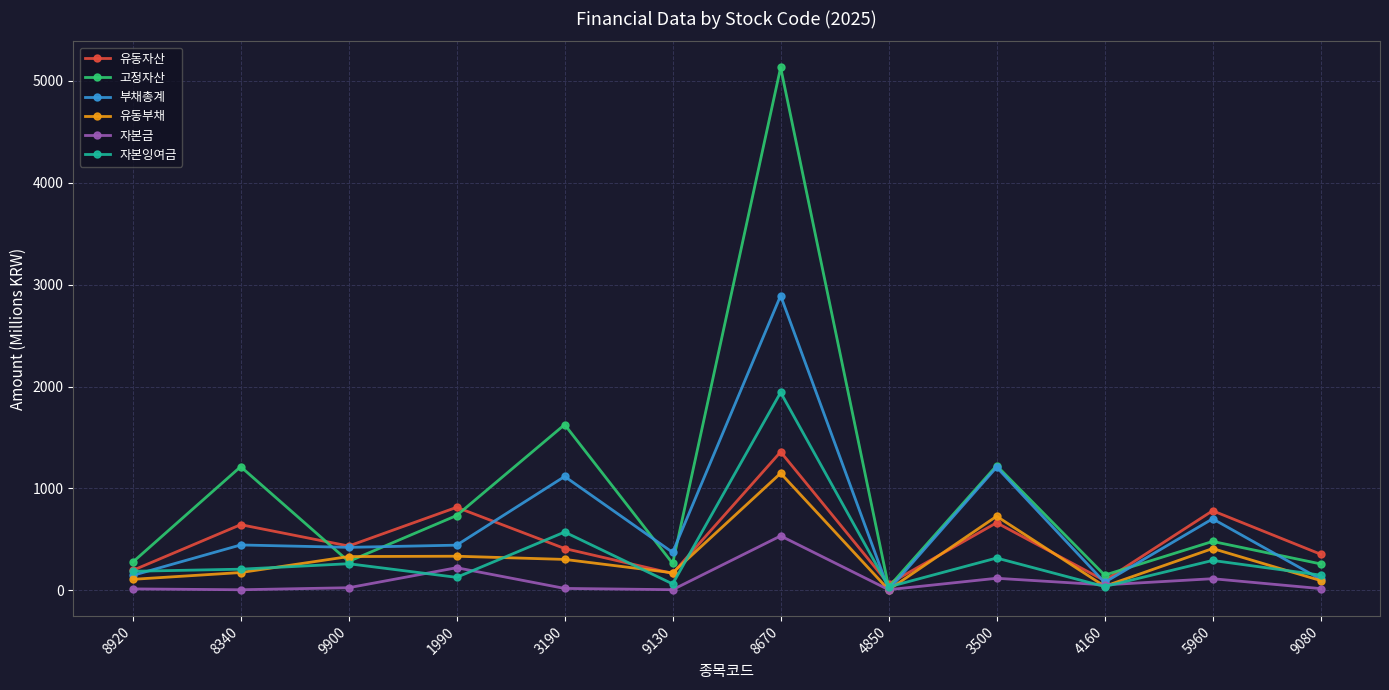

Is it true that 자본잉여금 equals 187.5 at 8920?

True